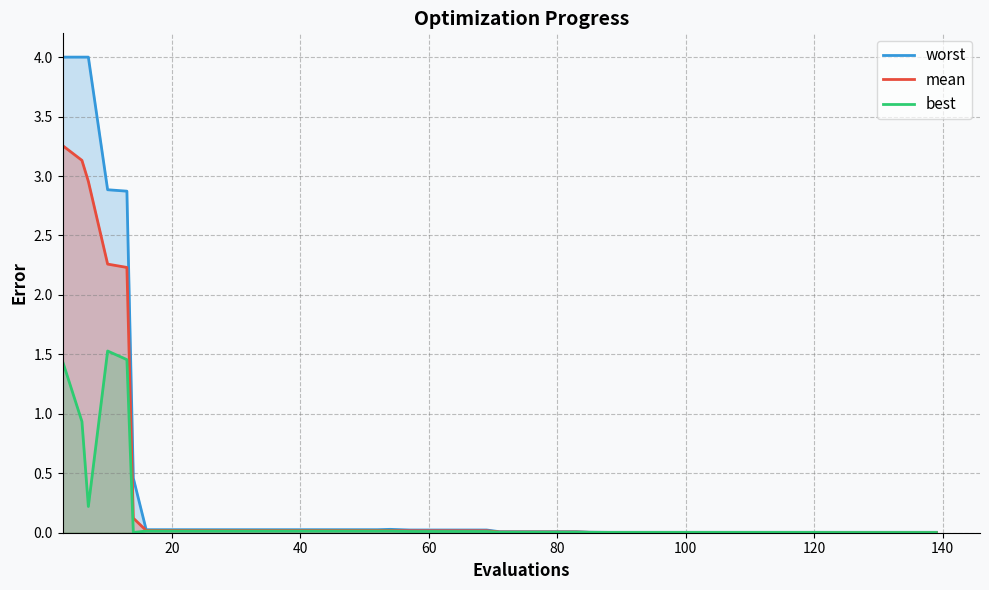

Which series has the largest range (max minus min)?

worst